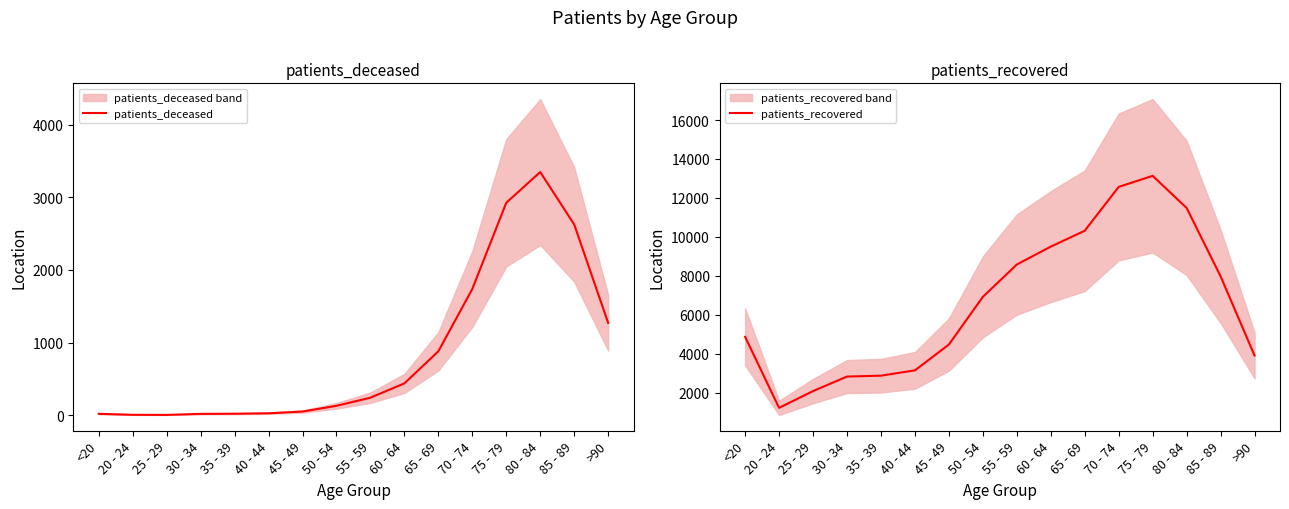

Reading right to left, extract all data points from this chart.

patients_deceased: 1271	2627	3349	2926	1738	879	437	240	128	49	25	19	17	3	4	18
patients_recovered: 3907	7977	11486	13135	12566	10314	9499	8580	6917	4469	3143	2870	2824	2078	1217	4864